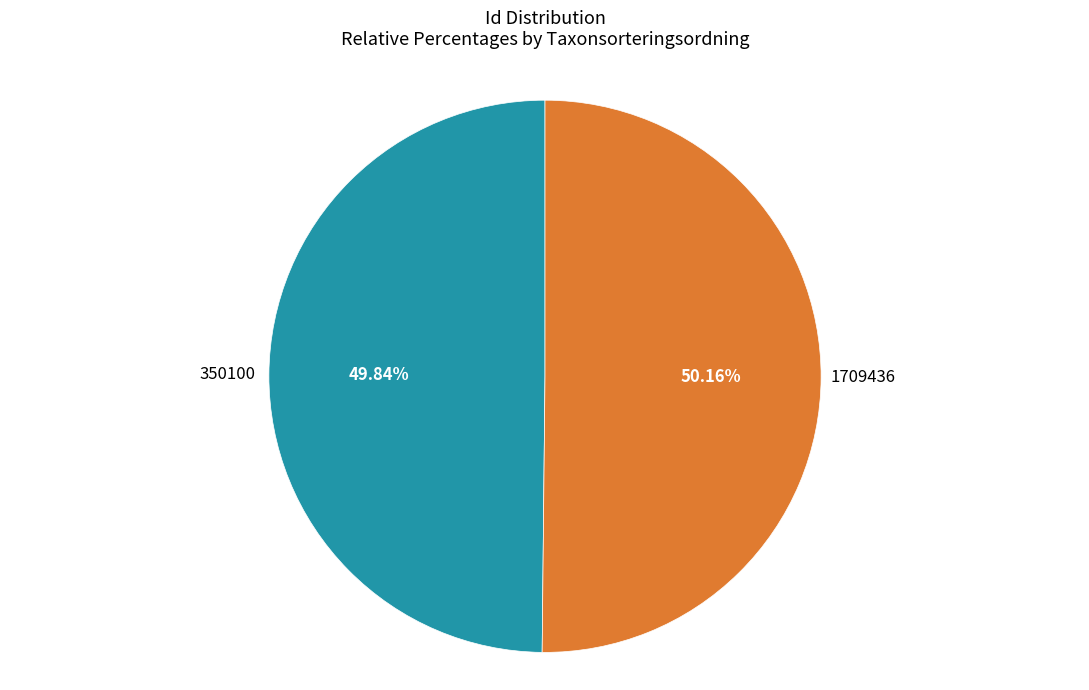

How many slices are in this pie chart?

2